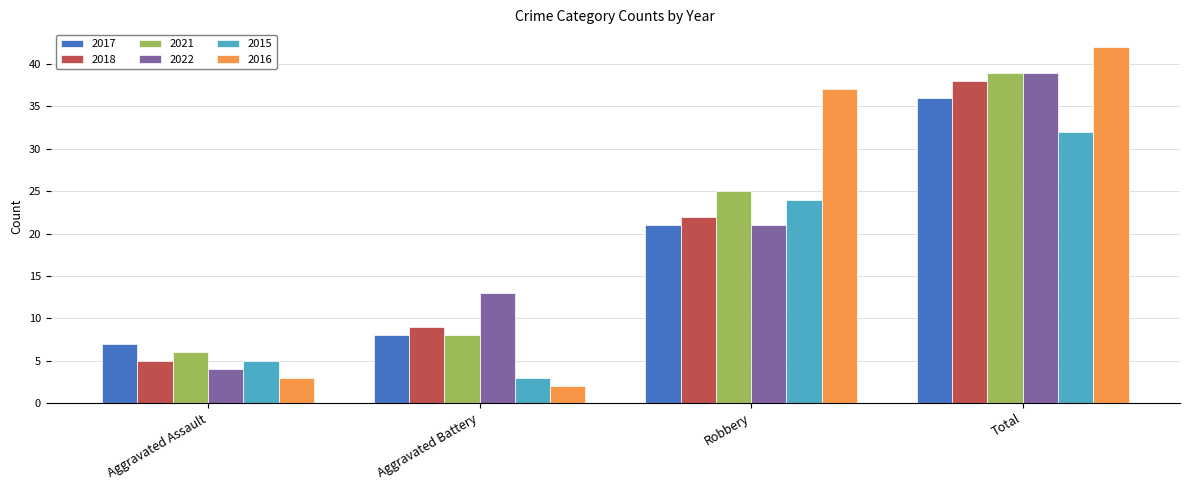

What is the minimum value shown in the chart?

2